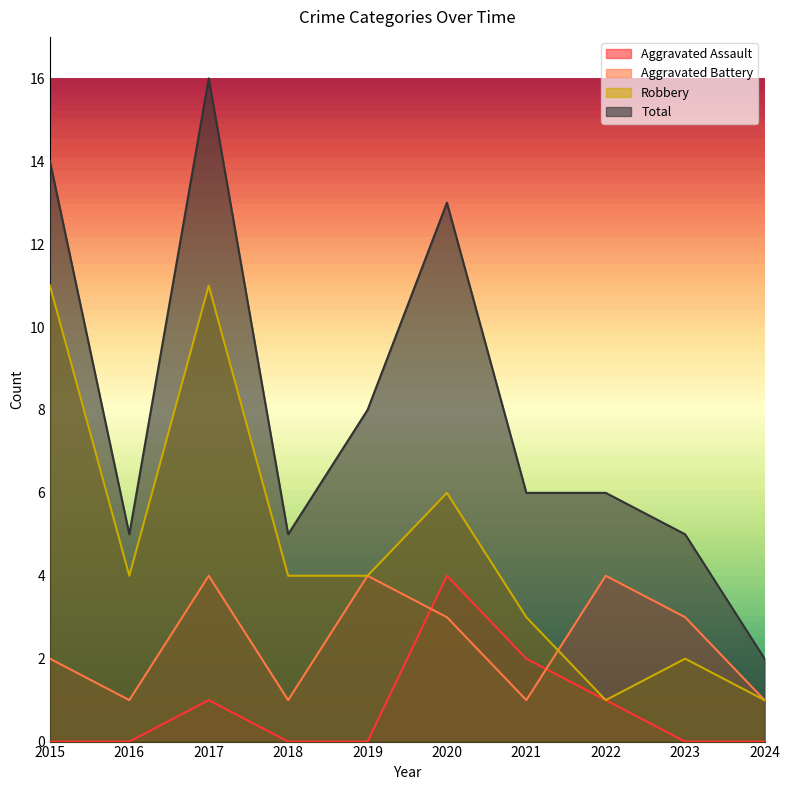

True or false: Robbery and Aggravated Assault intersect in this chart.

False